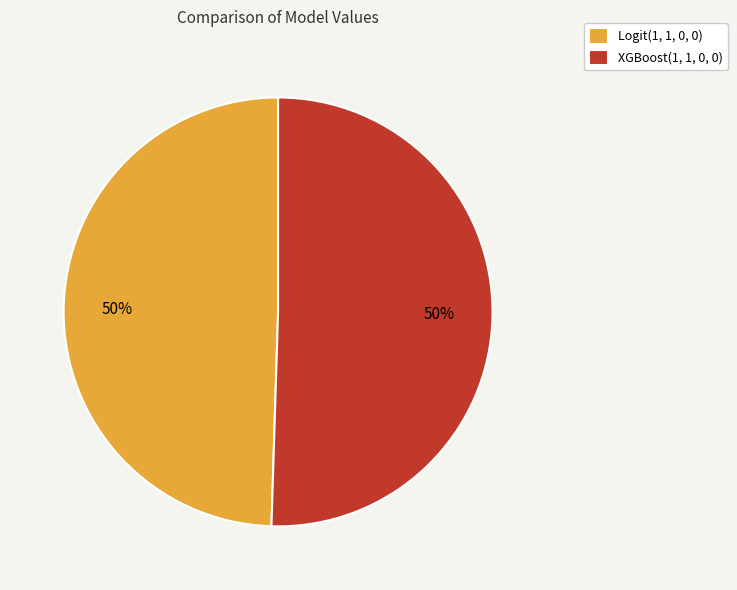

What percentage is the XGBoost(1, 1, 0, 0) slice, to the nearest percent?

50%